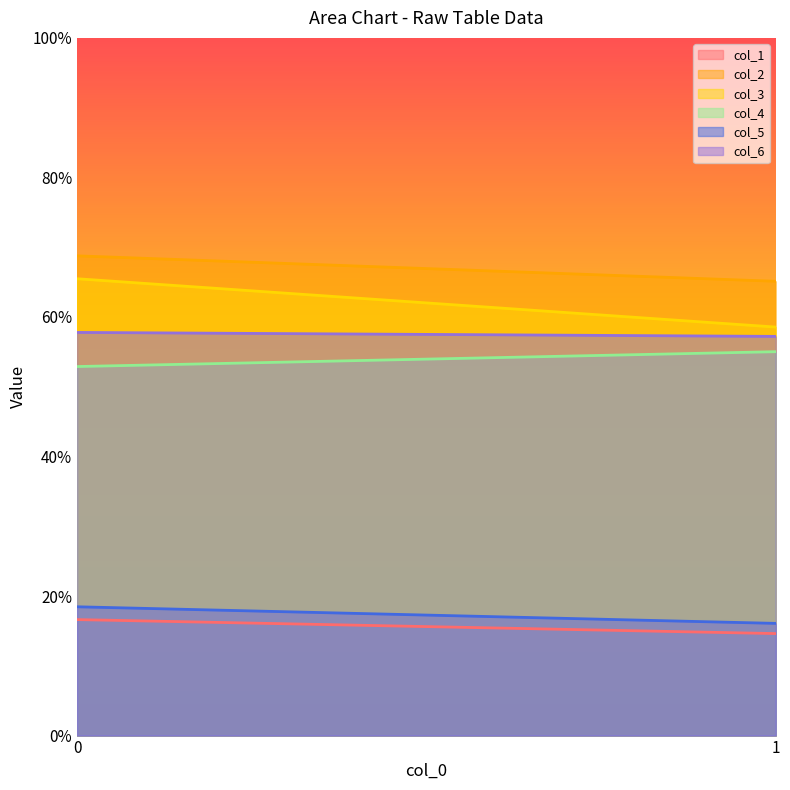

What is the average value of the col_4 series?

54.0